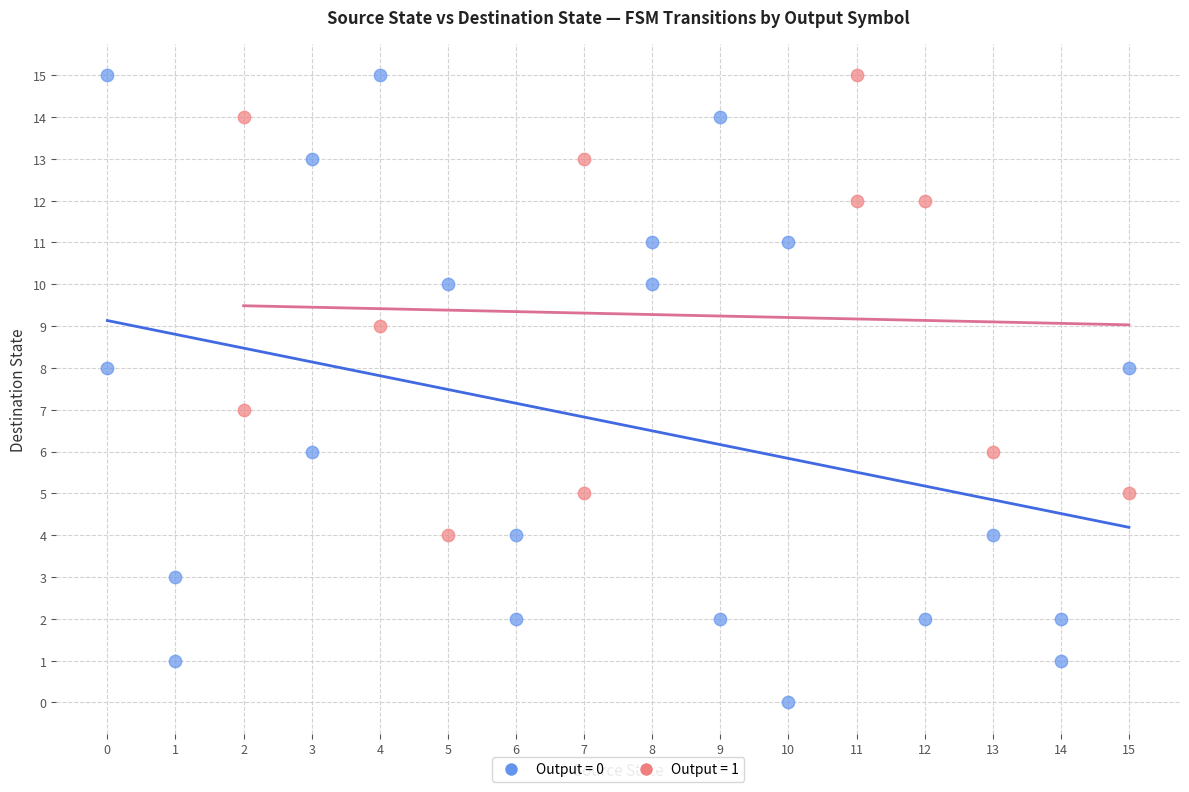

Which series contains the lowest Y value?

Output = 0